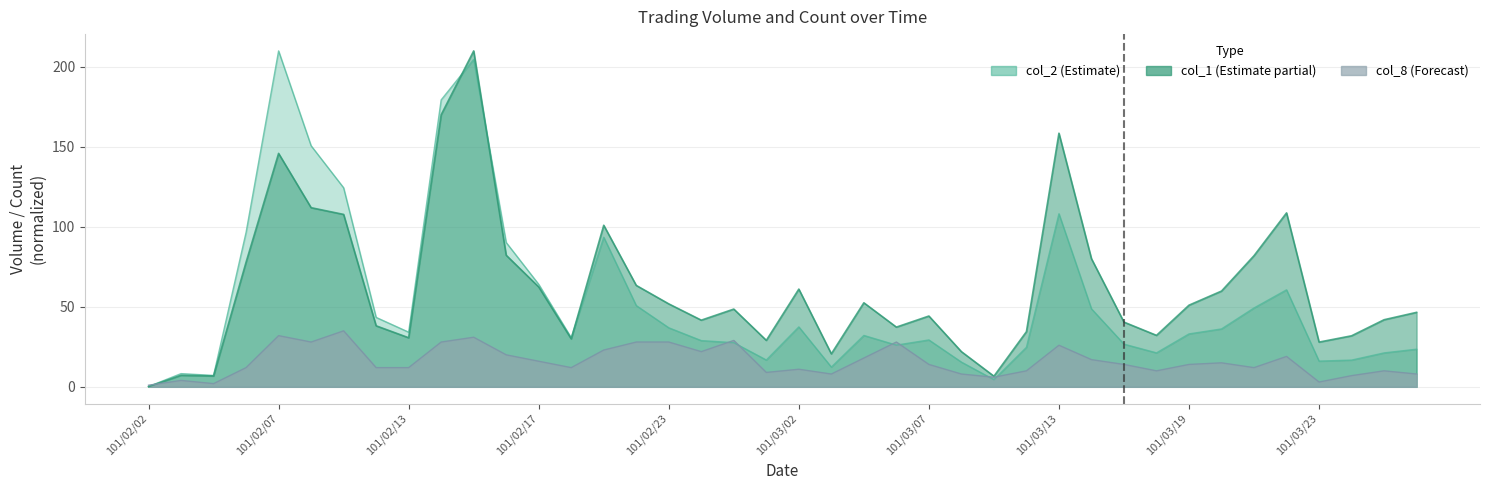

Which series has the largest total across all categories?

col_1